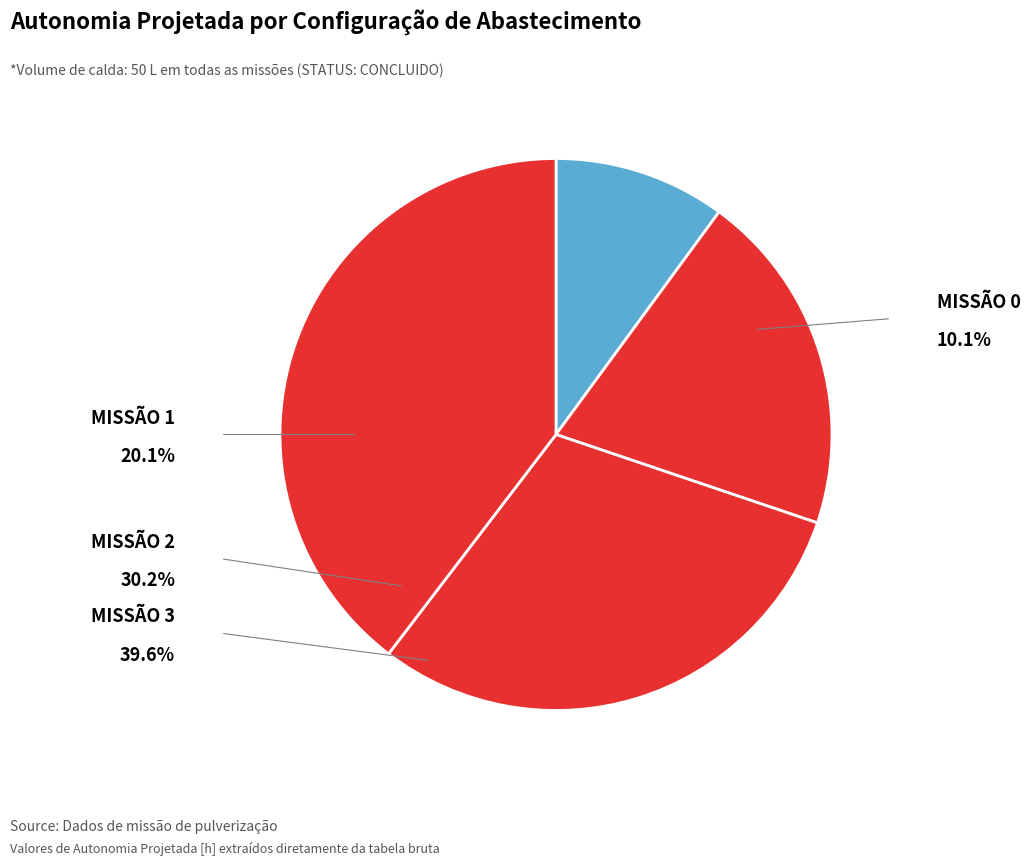

How many segments does this pie chart have?

4